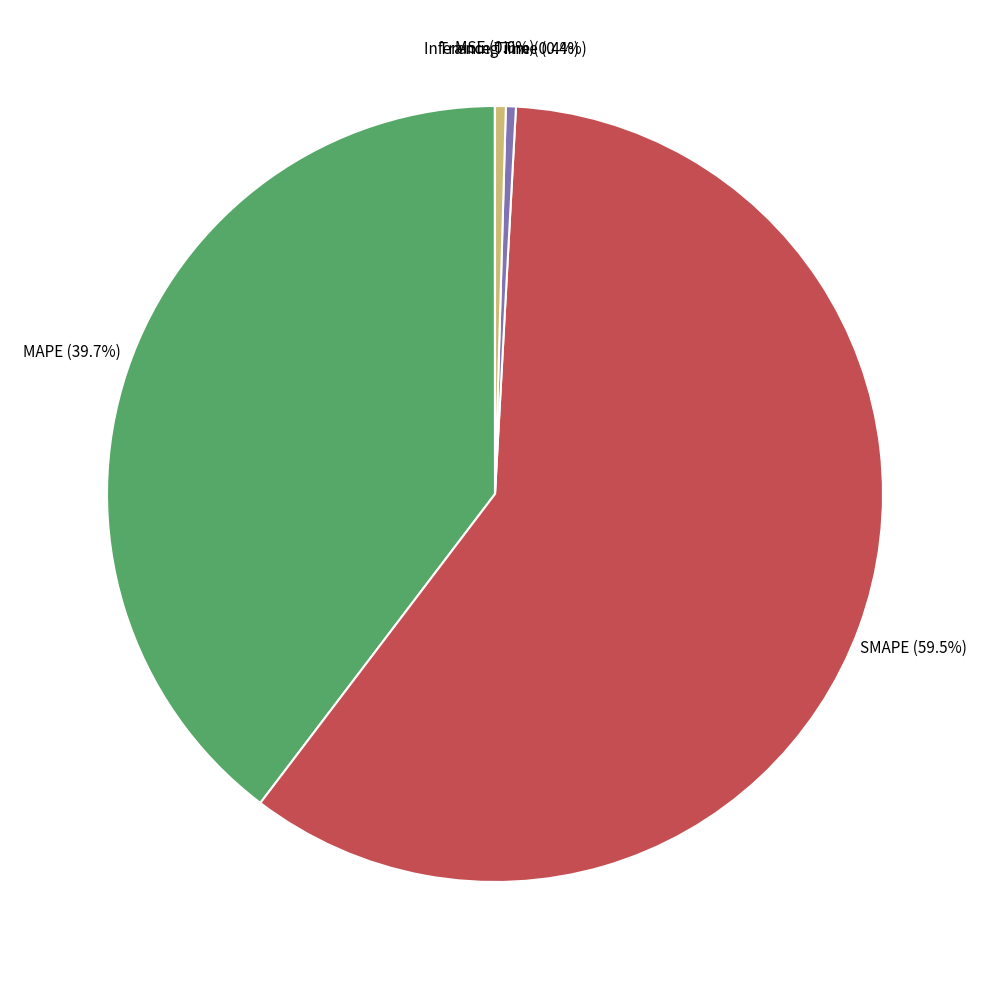

Between Training Time and SMAPE, which is larger?

SMAPE